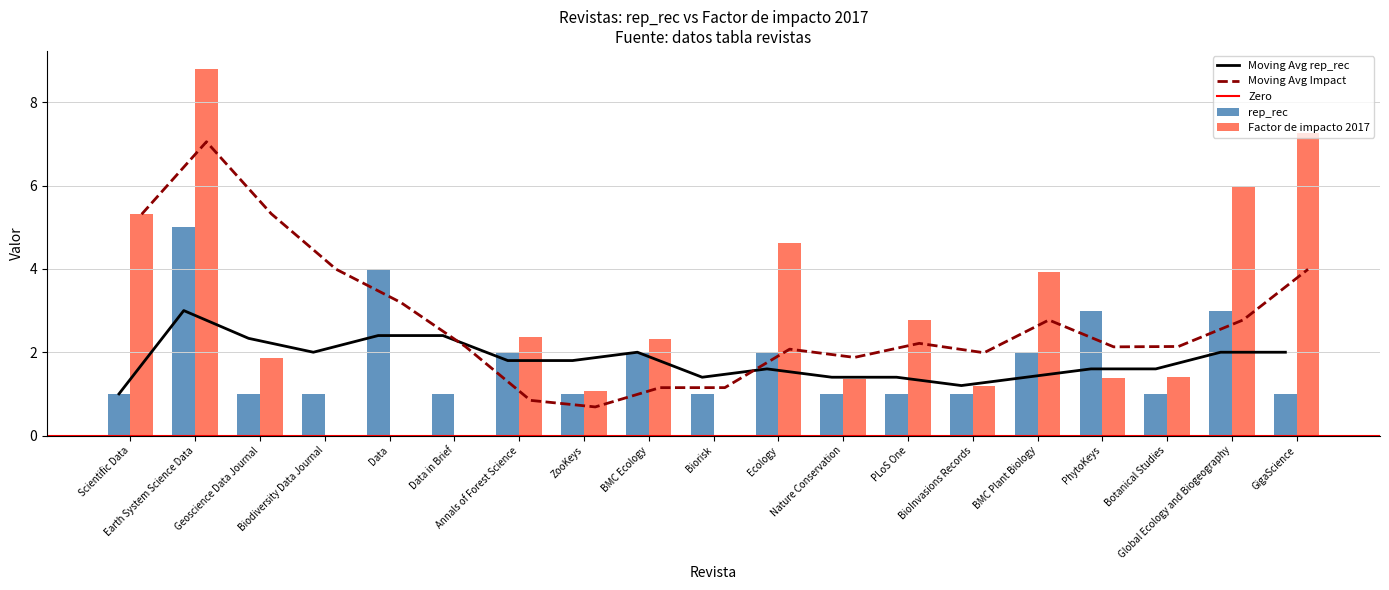

Between Biodiversity Data Journal and GigaScience, which is larger?

Biodiversity Data Journal